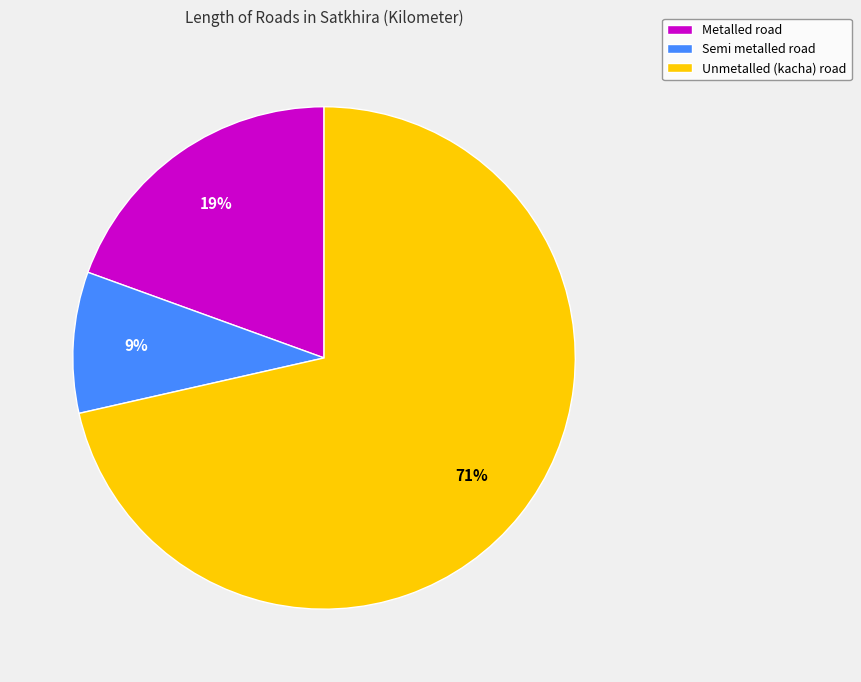

Which has a higher value, Unmetalled (kacha) road or Metalled road?

Unmetalled (kacha) road